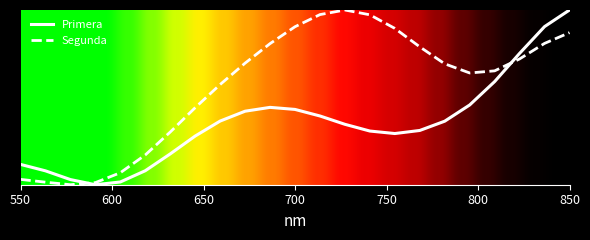

True or false: Primera and Segunda cross at least once.

True